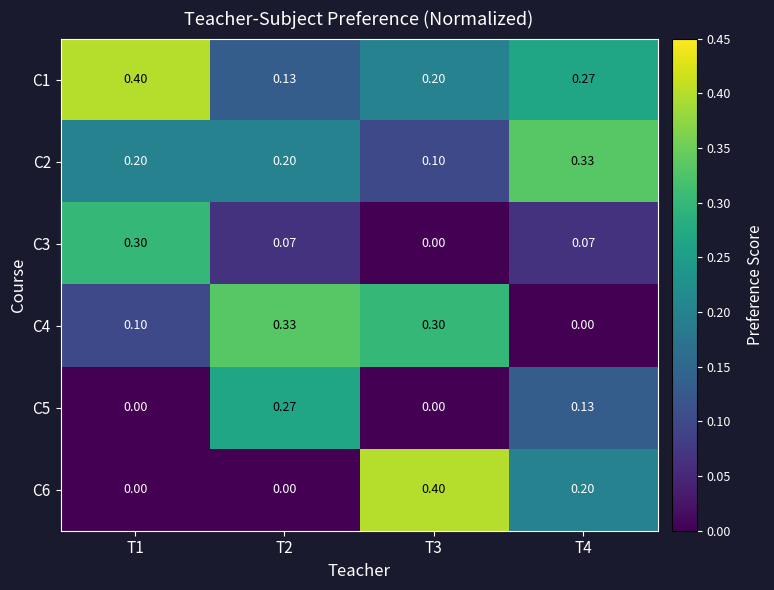

Count the number of categories in the chart.

4